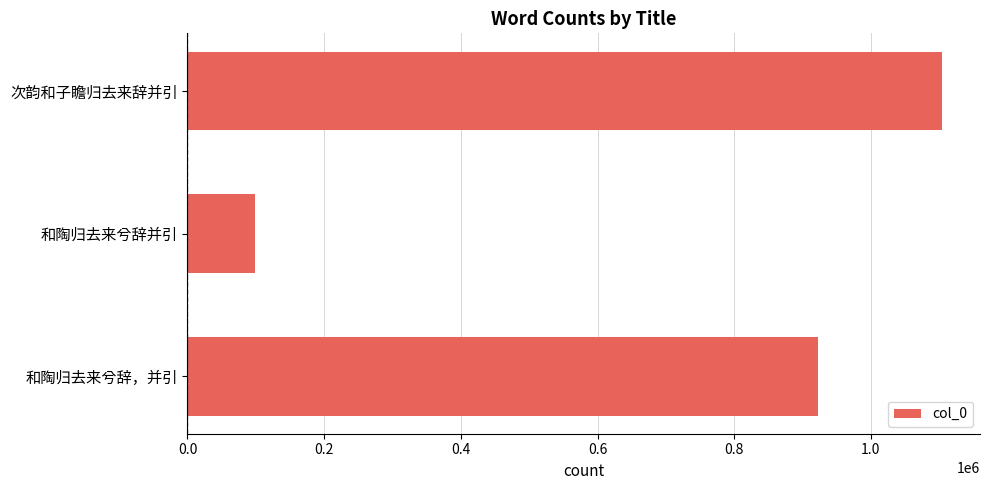

Which has a higher value, 和陶归去来兮辞并引 or 和陶归去来兮辞，并引?

和陶归去来兮辞，并引